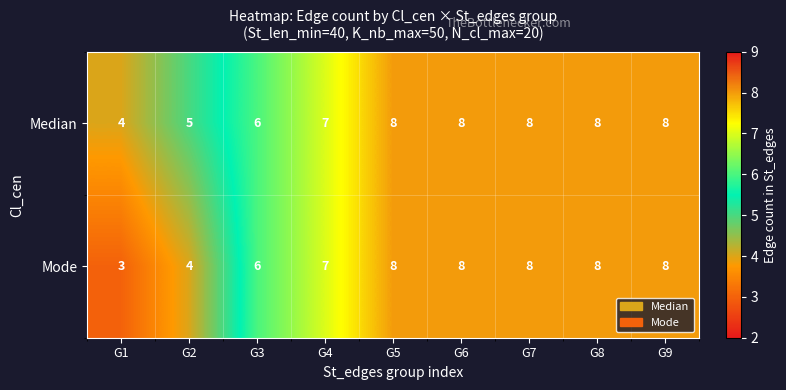

Reading left to right, transcribe all the data shown in this chart.

Median: 4	5	6	7	8	8	8	8	8
Mode: 3	4	6	7	8	8	8	8	8